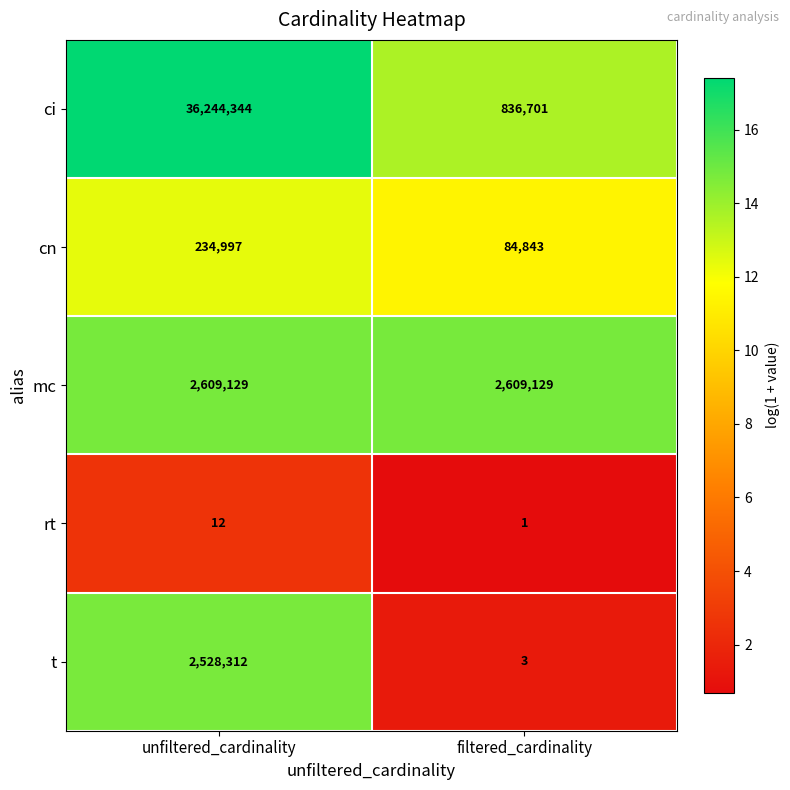

Is it true that mc equals 2609129 at unfiltered_cardinality?

True